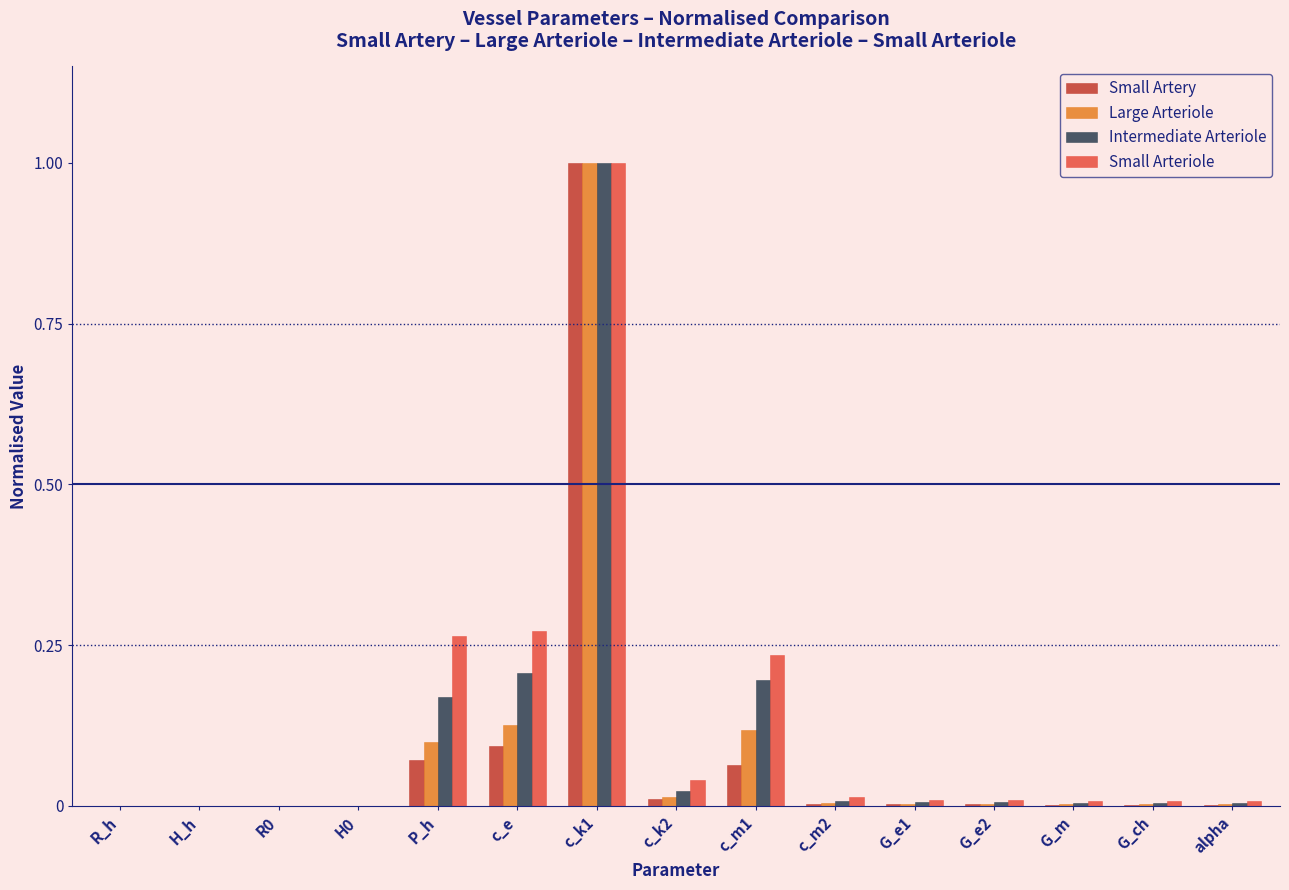

What is the sum of all Large Arteriole values?

1.4